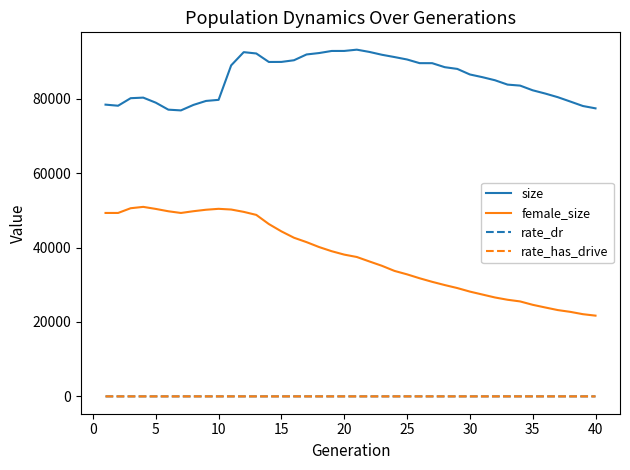

True or false: size and female_size cross at least once.

False